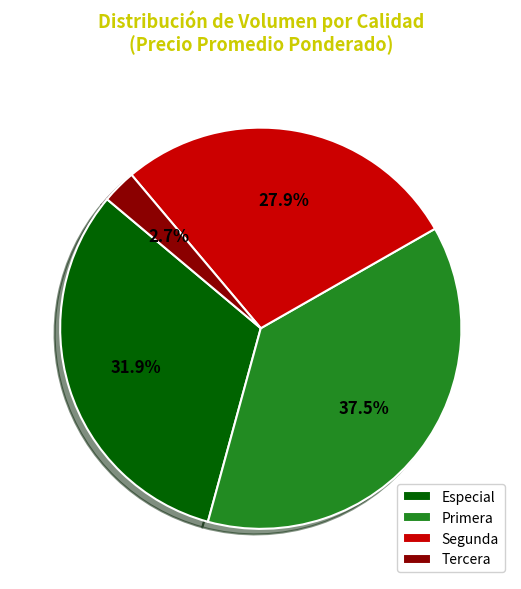

What percentage is the Especial slice, to the nearest percent?

32%